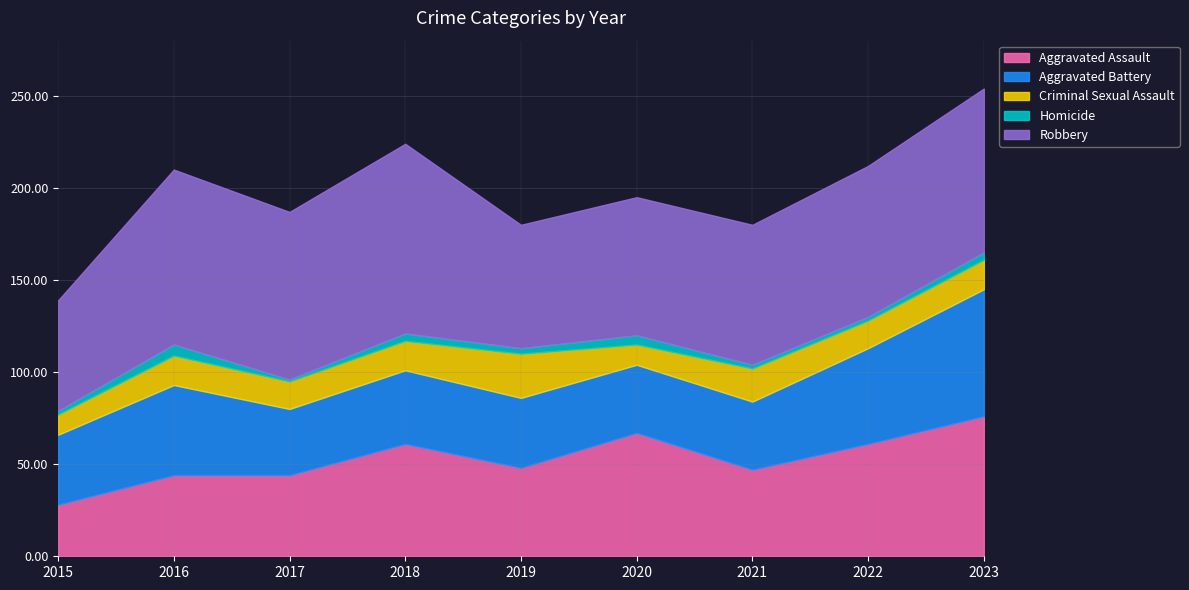

What is the maximum value shown in the chart?

103